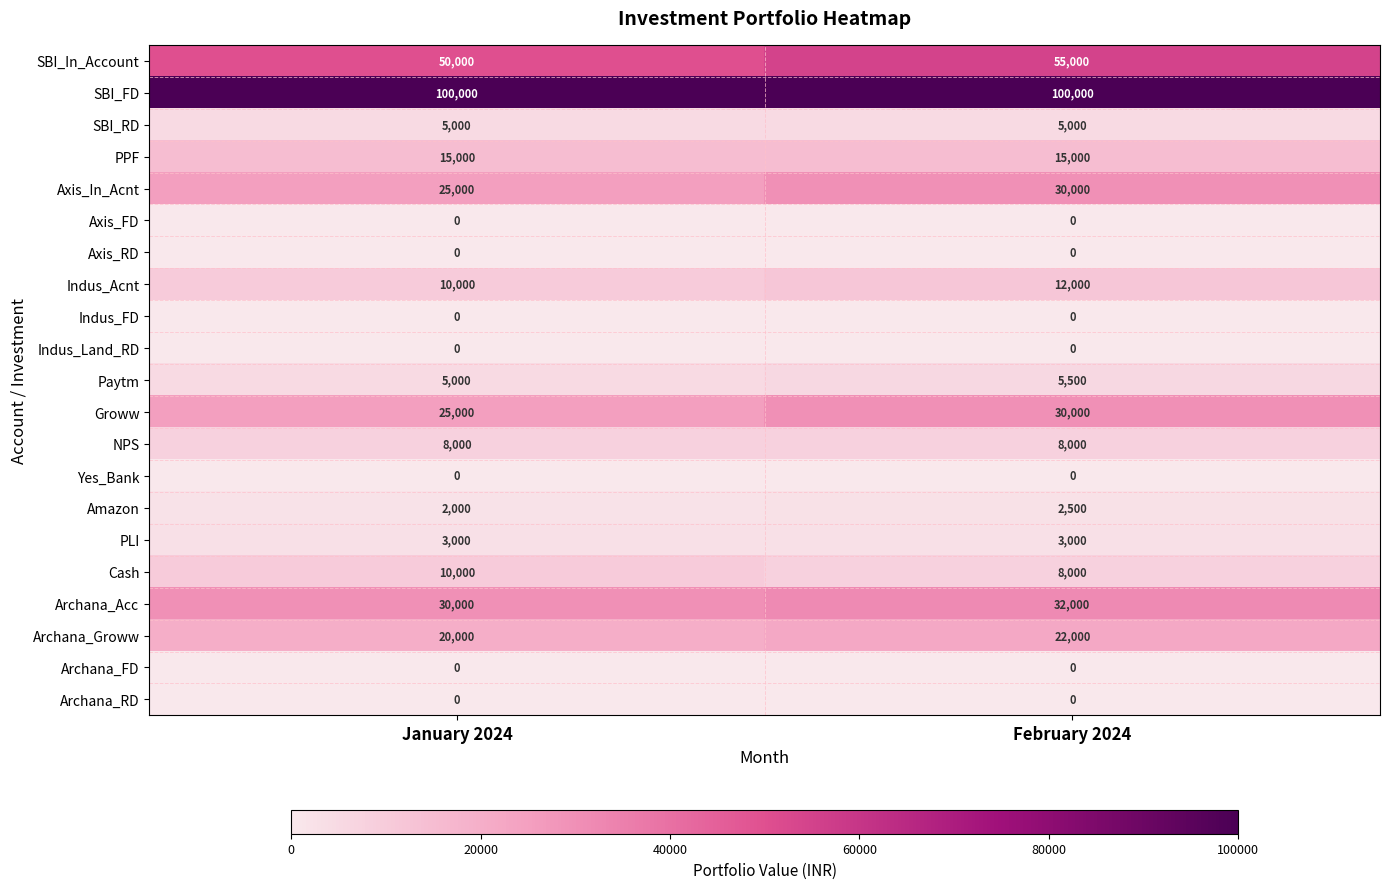

What is the spread (max minus min) of values at January 2024?

100000